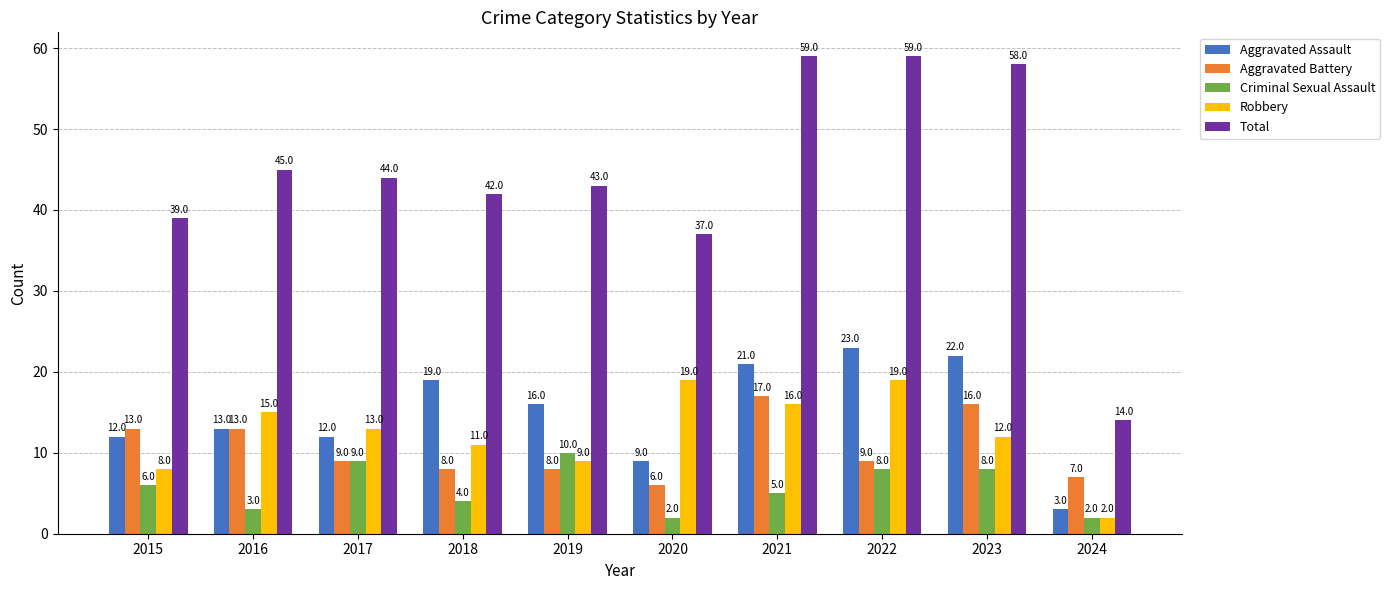

What is the difference between the maximum and second lowest values in the Total series?

22